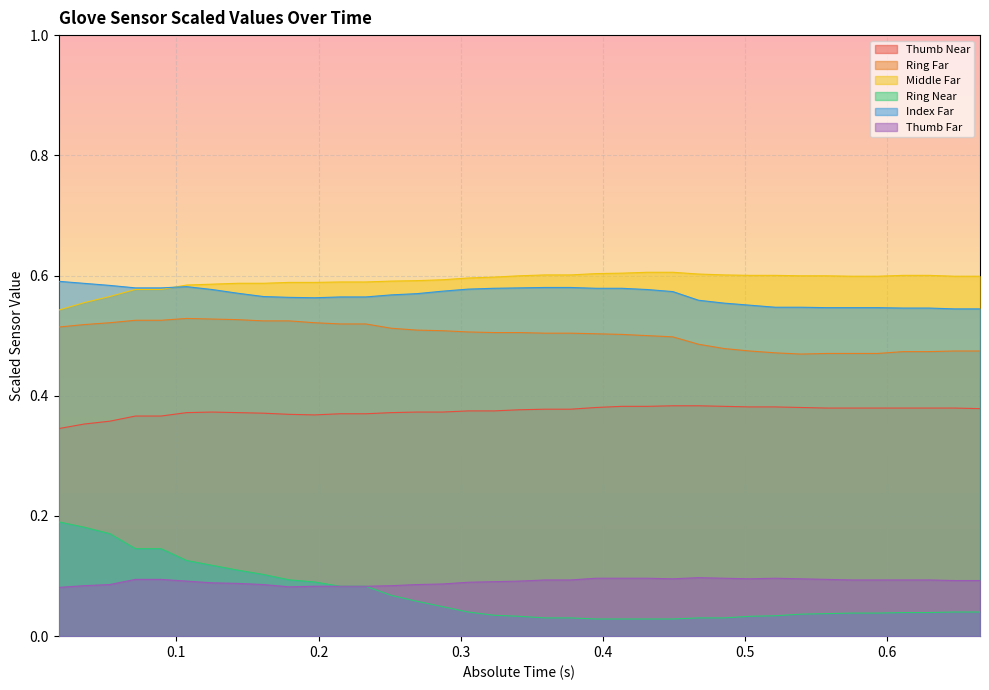

At how many categories does at least one series exceed 0?

37